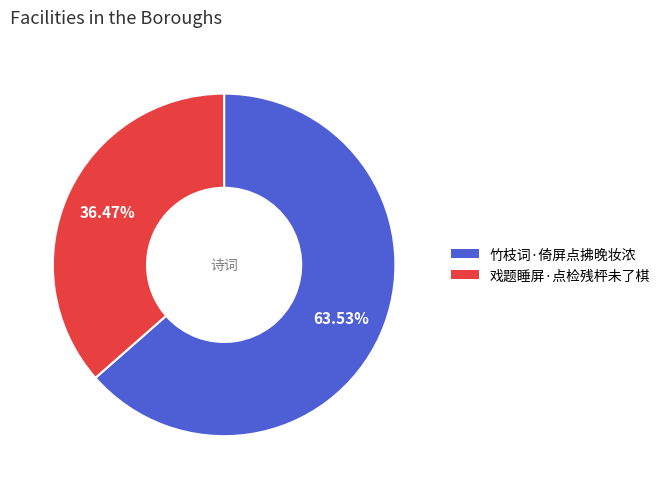

What is the total percentage of 戏题睡屏·点检残枰未了棋 and 竹枝词·倚屏点拂晚妆浓?

100.0%